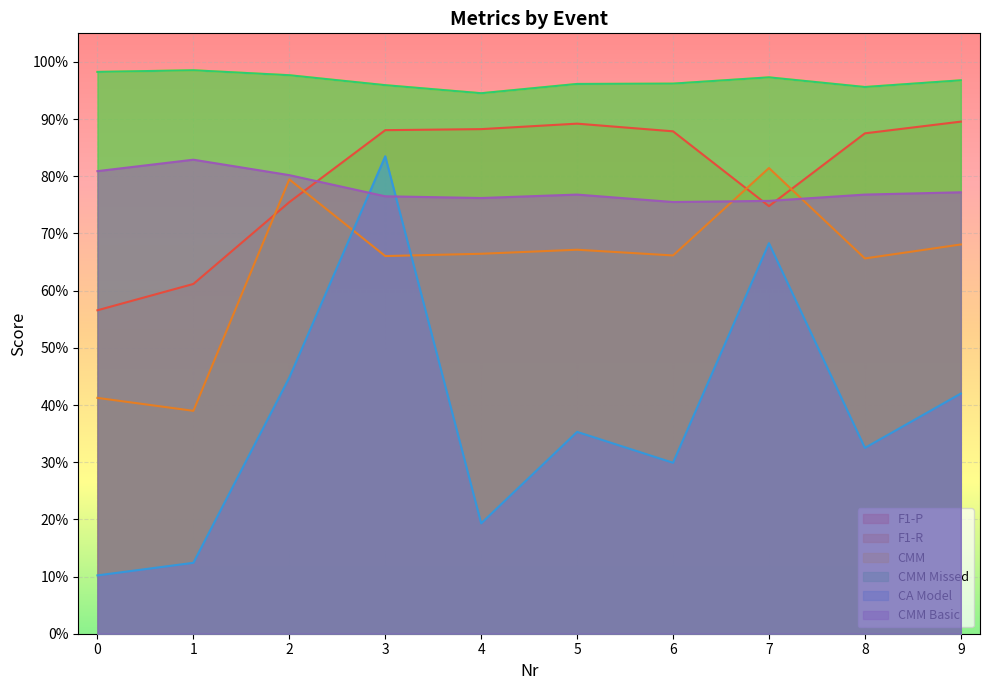

How many lines are shown in the chart?

6